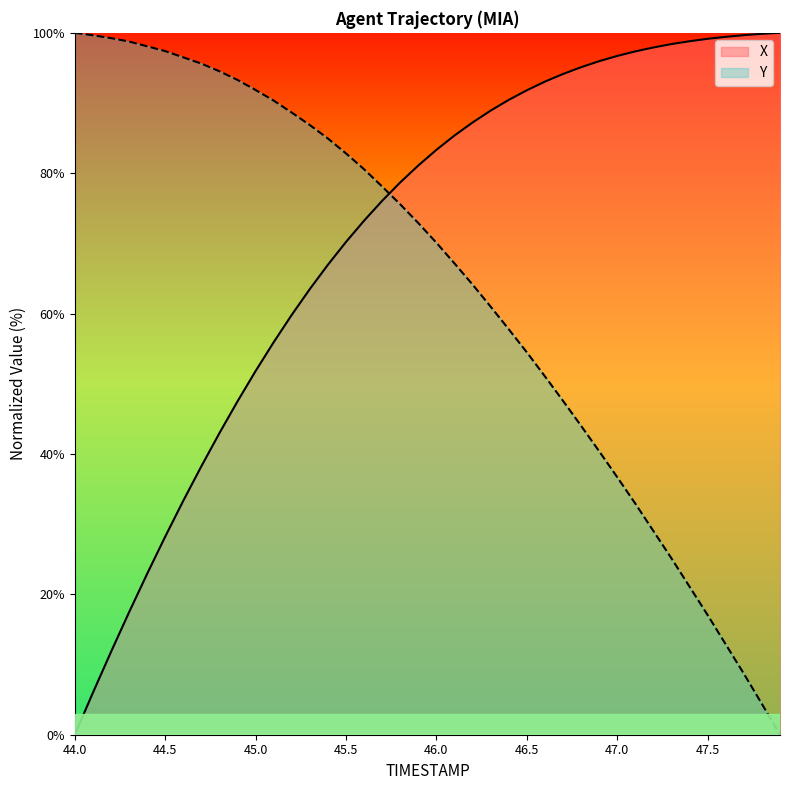

True or false: Y has a value of 54.5 at 46.5.

True